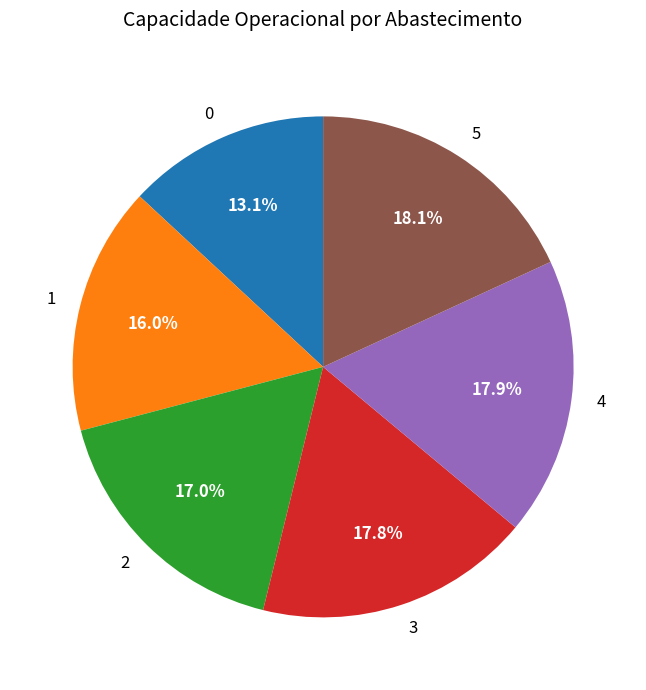

Combined, do 4 and 1 account for over 50%?

No